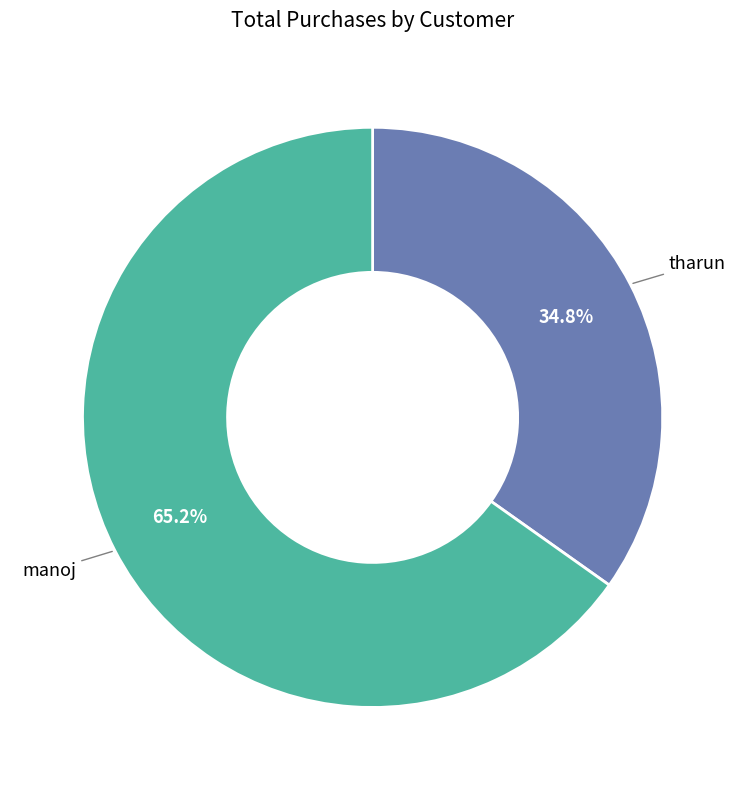

How much of the chart is everything except tharun?

65.2%